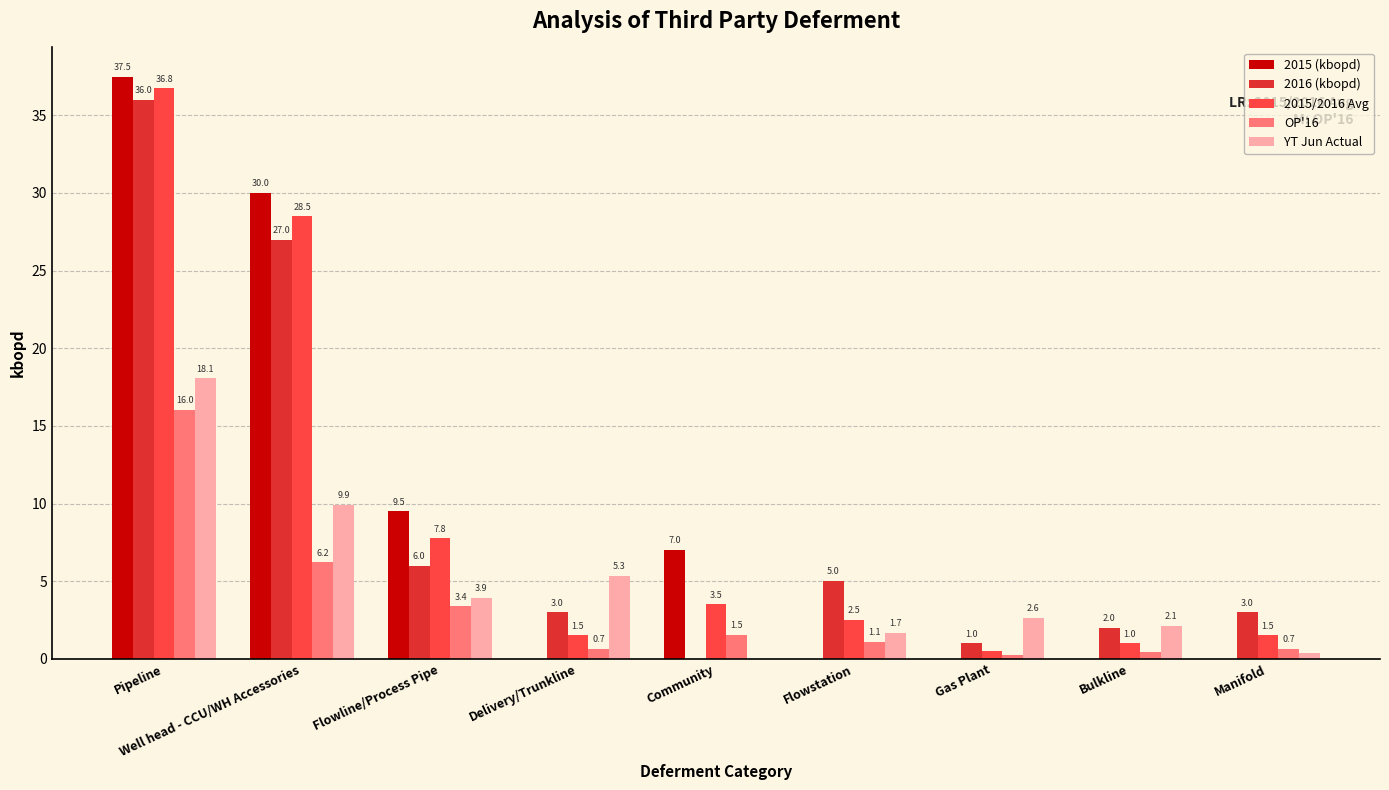

Is it true that YT Jun Actual equals 11.9 at Pipeline?

False